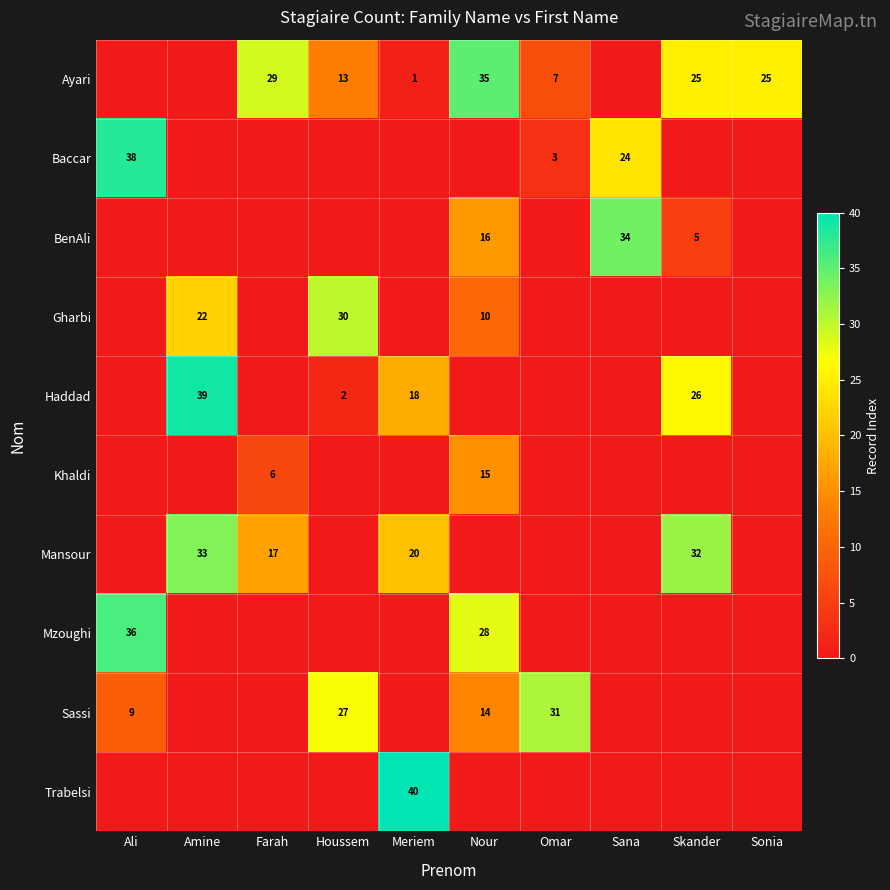

The Ayari series shows 13 at Nour. True or false?

False